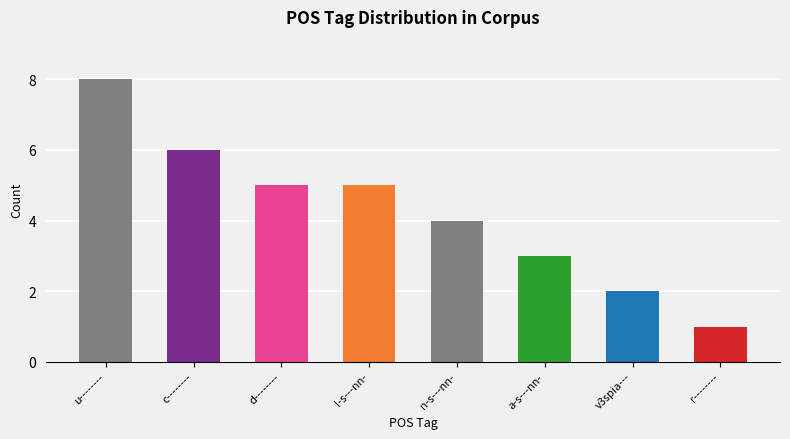

True or false: the data shows 4 at c--------.

False